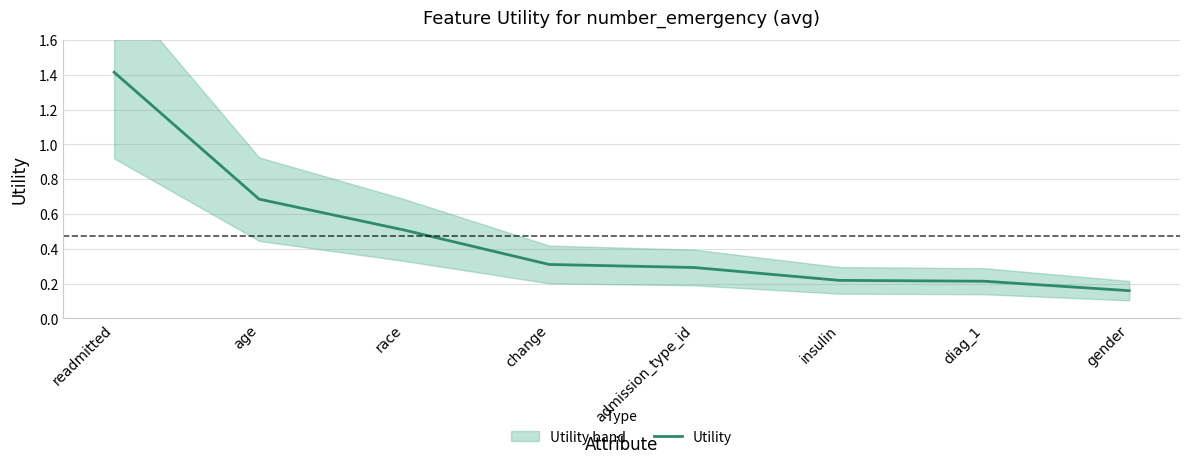

Reading left to right, what are all the values shown in this chart?

readmitted=1.4	age=0.7	race=0.5	change=0.3	admission_type_id=0.3	insulin=0.2	diag_1=0.2	gender=0.2